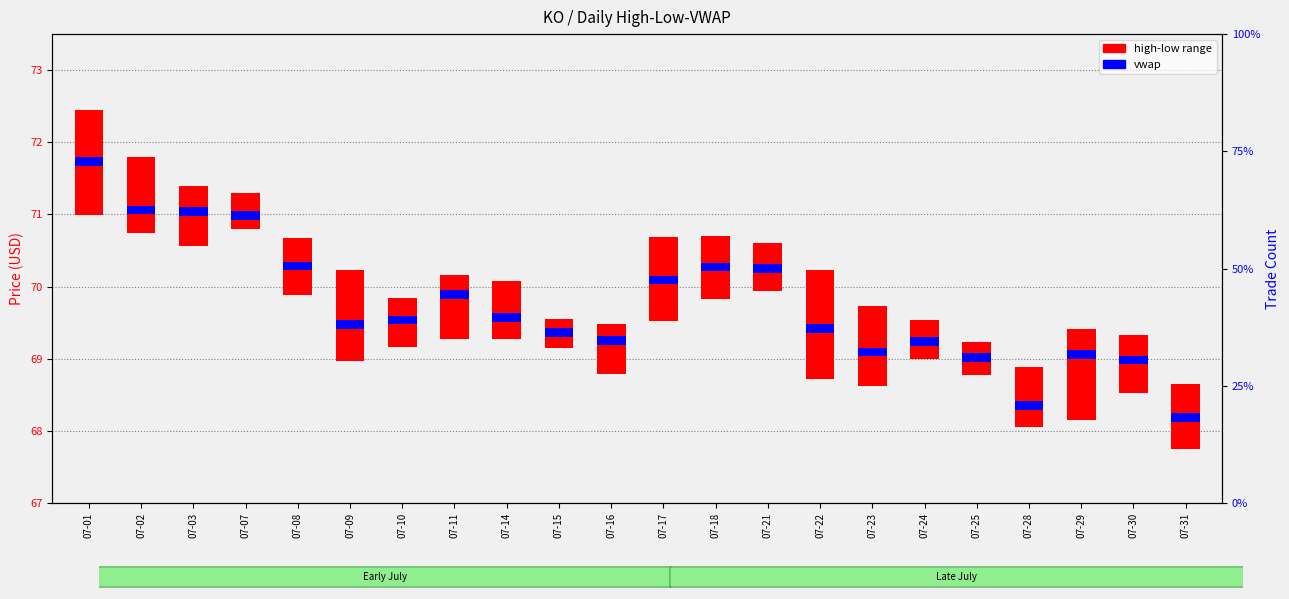

Count the number of data series in this chart.

2